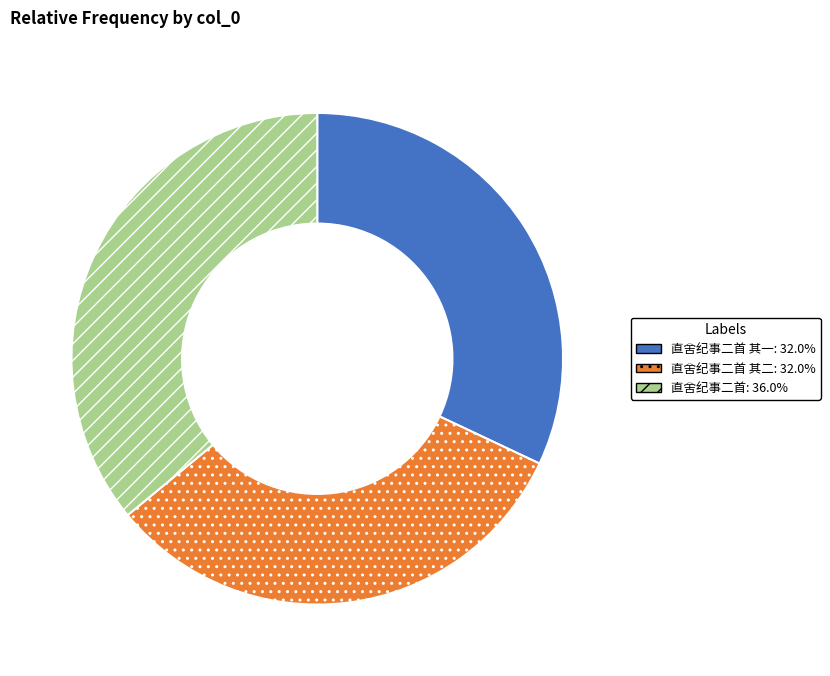

Is there a majority slice in this chart?

No